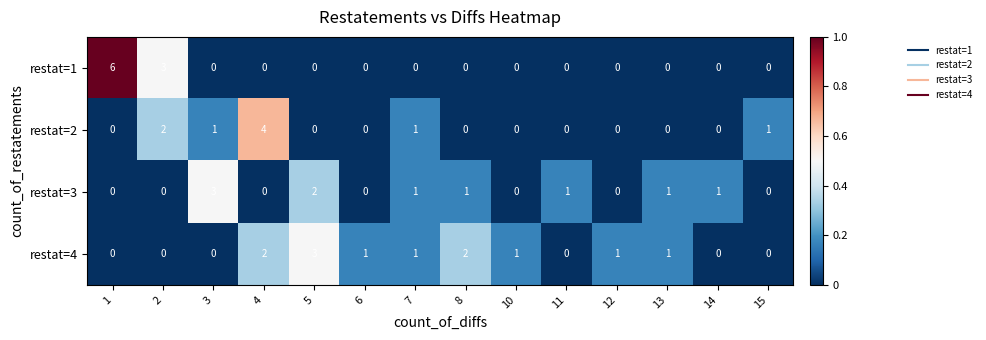

Which series has the largest range (max minus min)?

restat=1